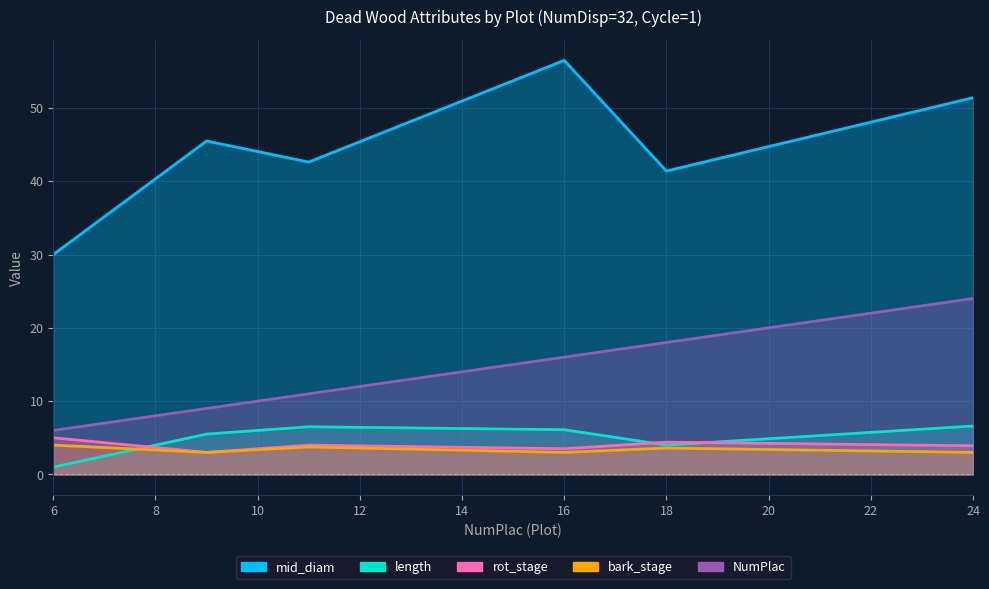

Reading left to right, transcribe all the data shown in this chart.

mid_diam: 30.0	45.5	42.6	56.5	41.4	51.4
length: 1.0	5.5	6.5	6.1	4.0	6.6
rot_stage: 5.0	3.0	4.0	3.5	4.4	3.9
bark_stage: 4.0	3.0	3.8	3.0	3.6	3.0
NumPlac: 6.0	9.0	11.0	16.0	18.0	24.0